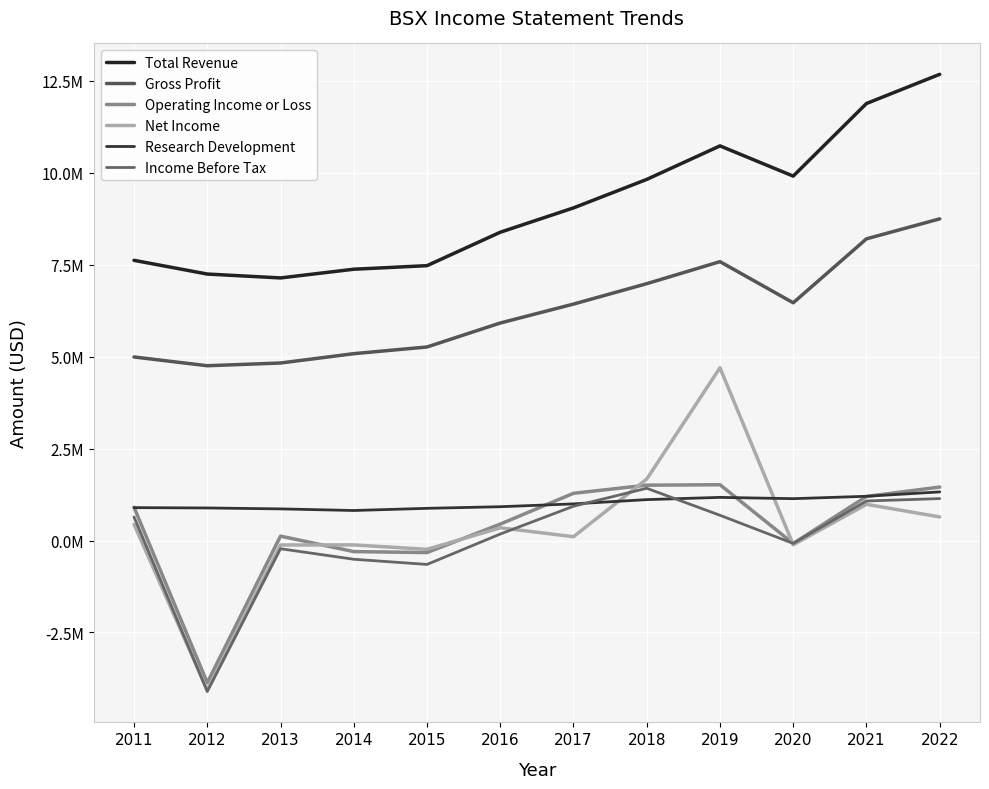

At 2017, list the series in order from smallest to largest.

Net Income, Income Before Tax, Research Development, Operating Income or Loss, Gross Profit, Total Revenue